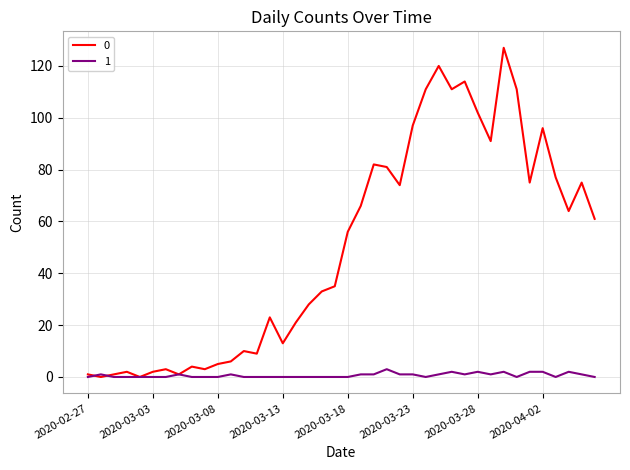

List the series in order of their overall mean, highest first.

0, 1